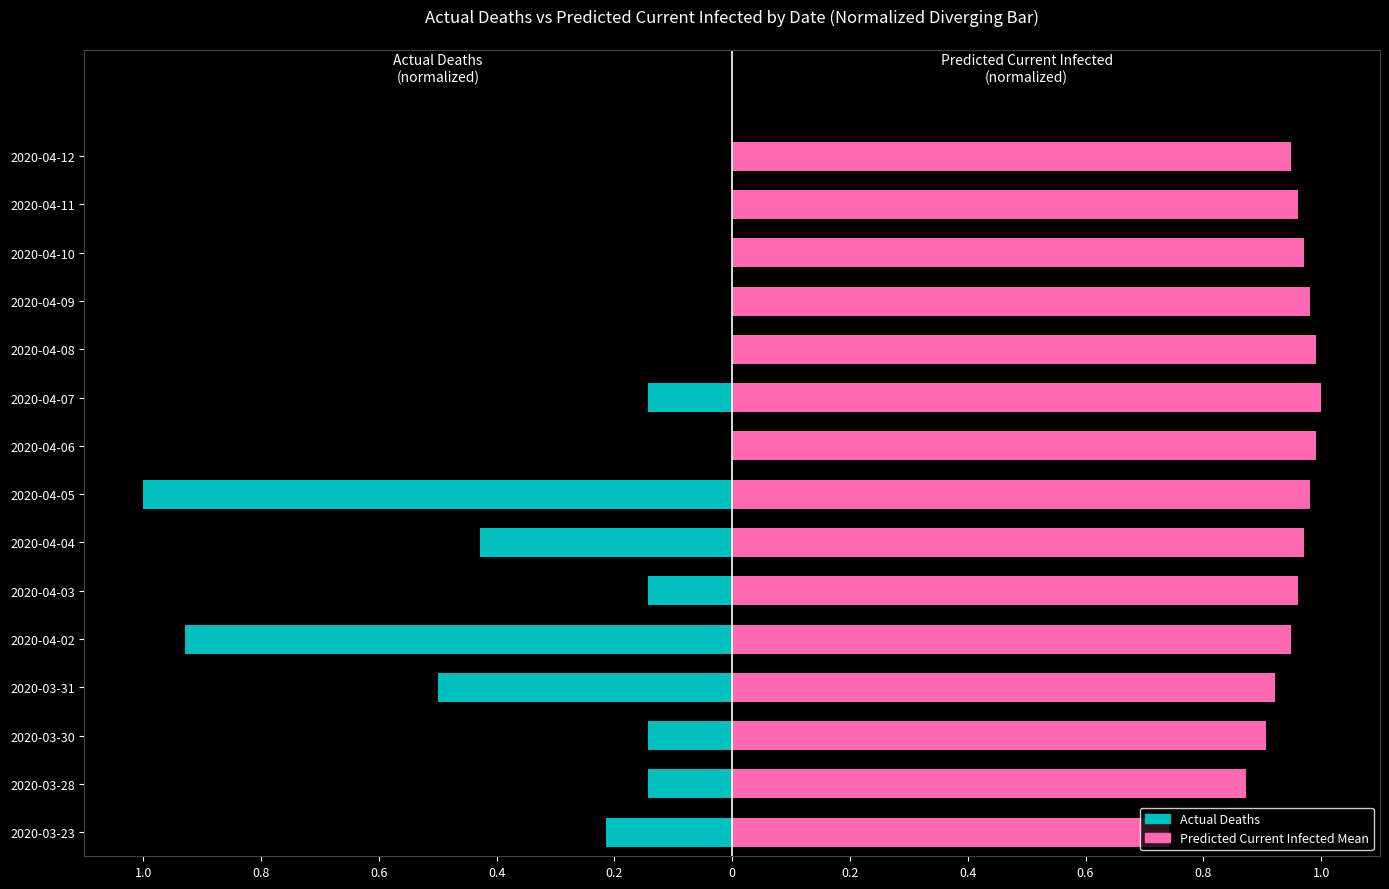

How many groups of bars are there?

15